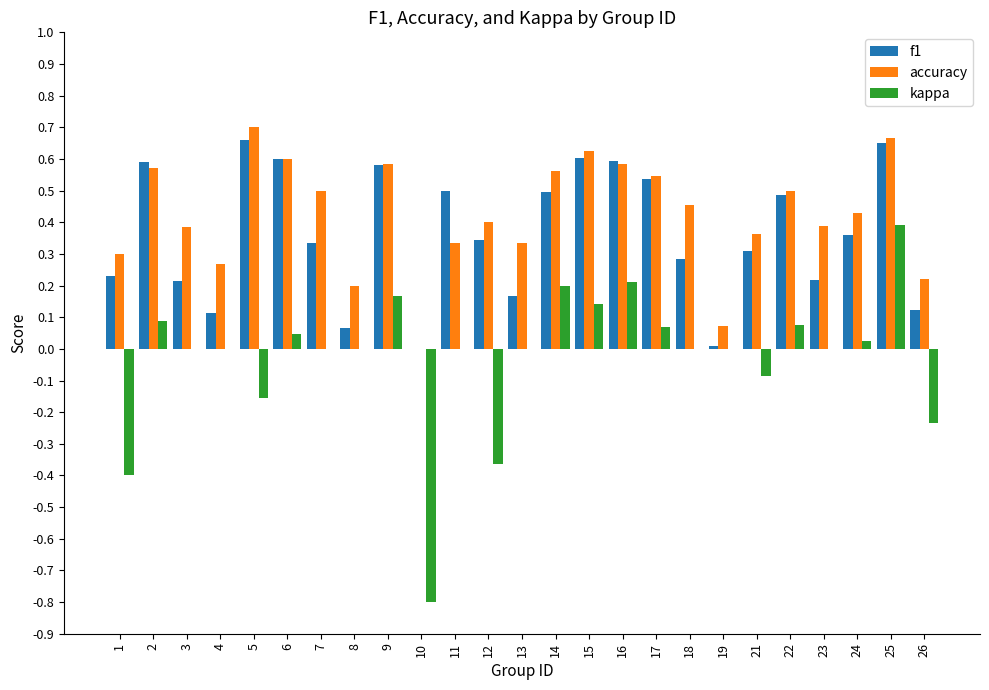

Which series changed the most between 7 and 14?

kappa